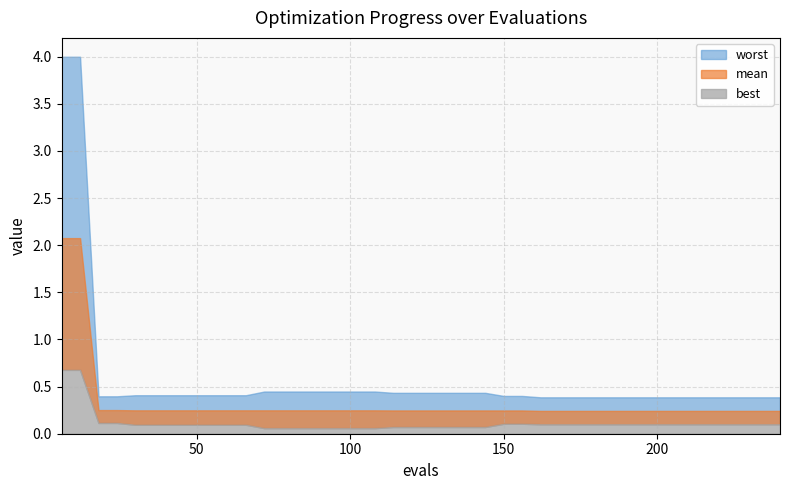

Reading left to right, extract all data points from this chart.

mean: 2.1	2.1	0.3	0.3	0.2	0.2	0.2	0.2	0.2	0.2	0.2	0.2	0.2	0.2	0.2	0.2	0.2	0.2	0.2	0.2	0.2	0.2	0.2	0.2	0.2	0.2	0.2	0.2	0.2	0.2	0.2	0.2	0.2	0.2	0.2	0.2	0.2	0.2	0.2	0.2
best: 0.7	0.7	0.1	0.1	0.1	0.1	0.1	0.1	0.1	0.1	0.1	0.1	0.1	0.1	0.1	0.1	0.1	0.1	0.1	0.1	0.1	0.1	0.1	0.1	0.1	0.1	0.1	0.1	0.1	0.1	0.1	0.1	0.1	0.1	0.1	0.1	0.1	0.1	0.1	0.1
worst: 4.0	4.0	0.4	0.4	0.4	0.4	0.4	0.4	0.4	0.4	0.4	0.4	0.4	0.4	0.4	0.4	0.4	0.4	0.4	0.4	0.4	0.4	0.4	0.4	0.4	0.4	0.4	0.4	0.4	0.4	0.4	0.4	0.4	0.4	0.4	0.4	0.4	0.4	0.4	0.4